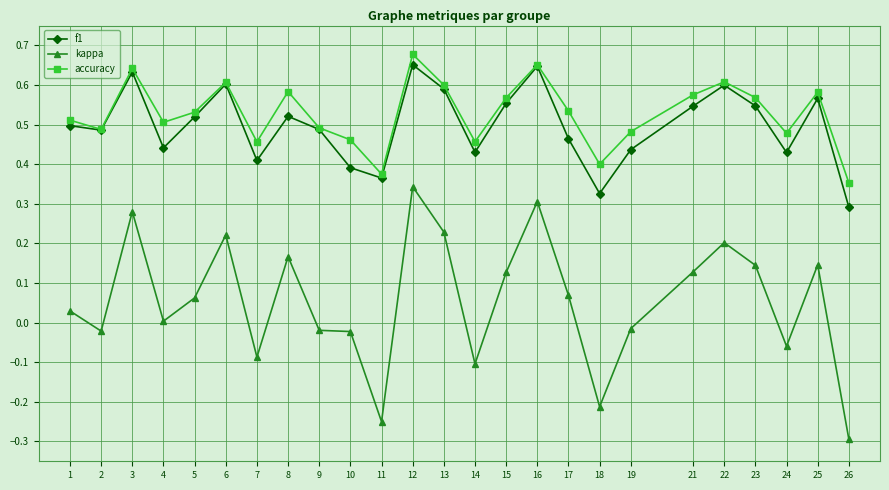

At which category is the sum across all series the highest?

12